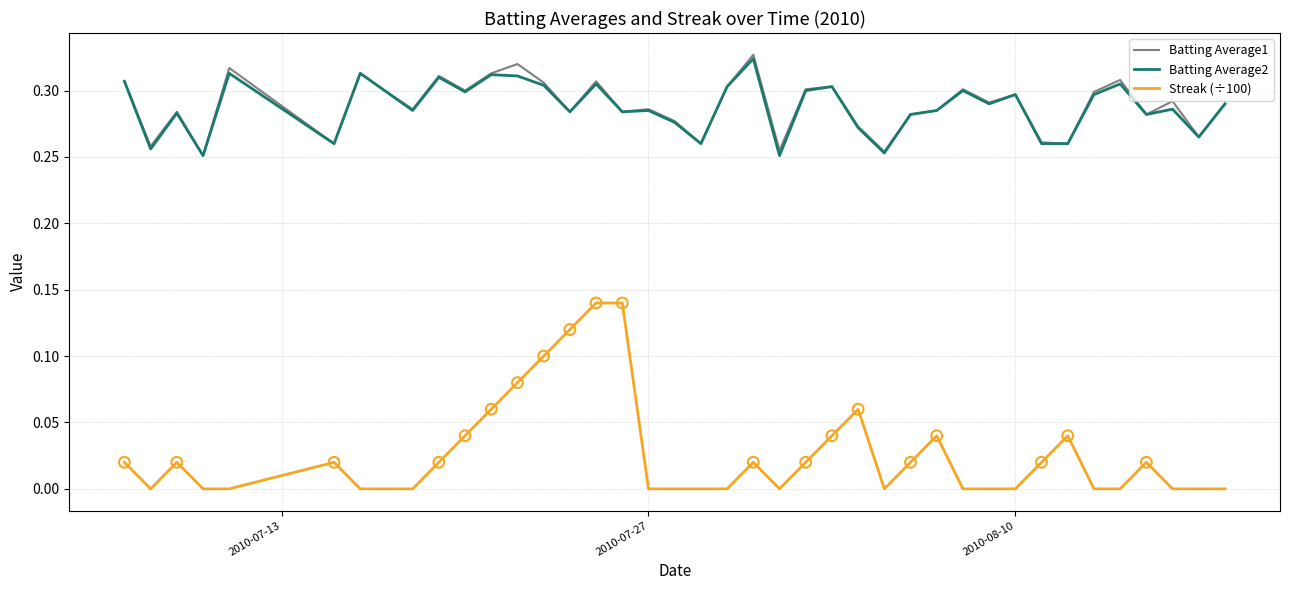

True or false: Streak (÷100) and Batting Average2 cross at least once.

False